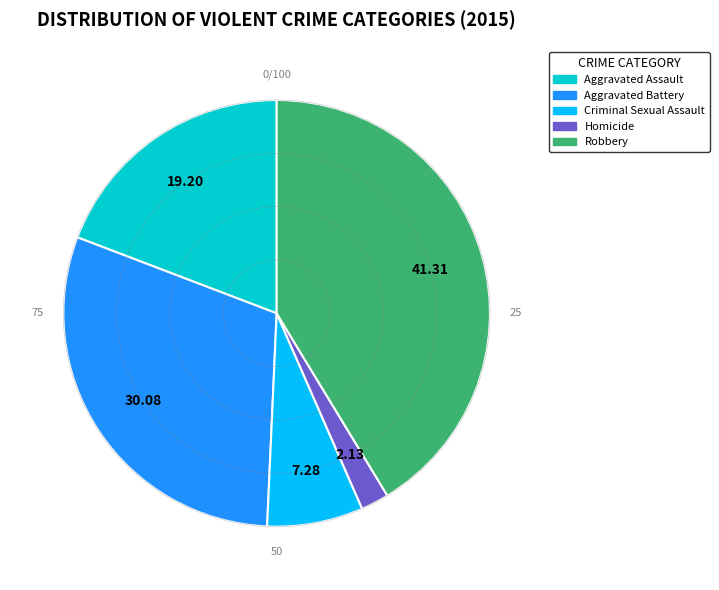

Does Aggravated Battery account for over 50% of the chart?

No